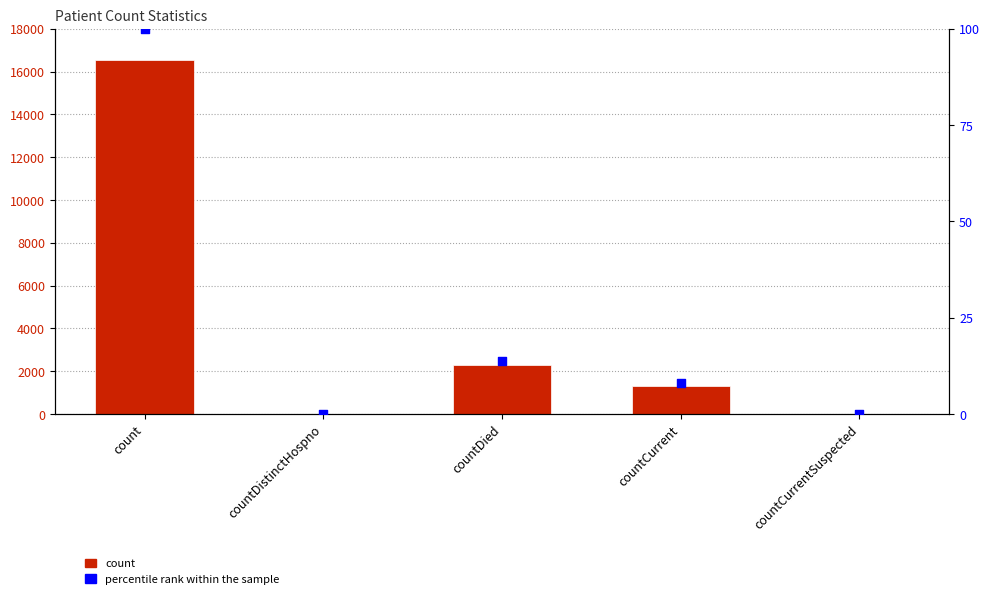

Which series has the widest spread of Y values?

count